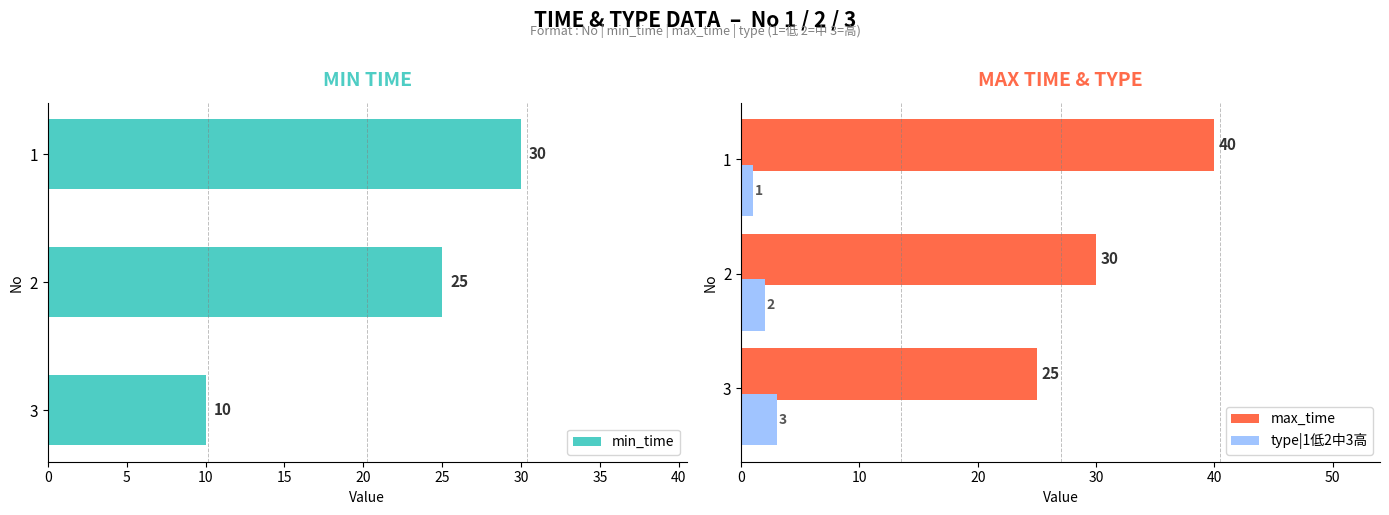

Does the chart contain stacked bars?

No